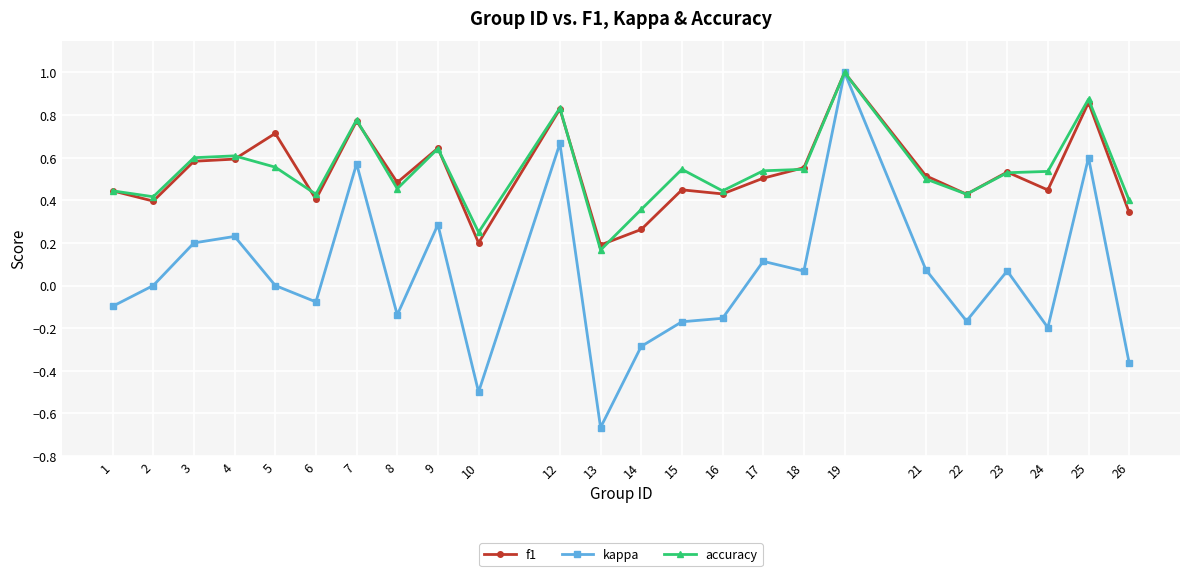

What are all the series names shown in the legend?

f1, kappa, accuracy